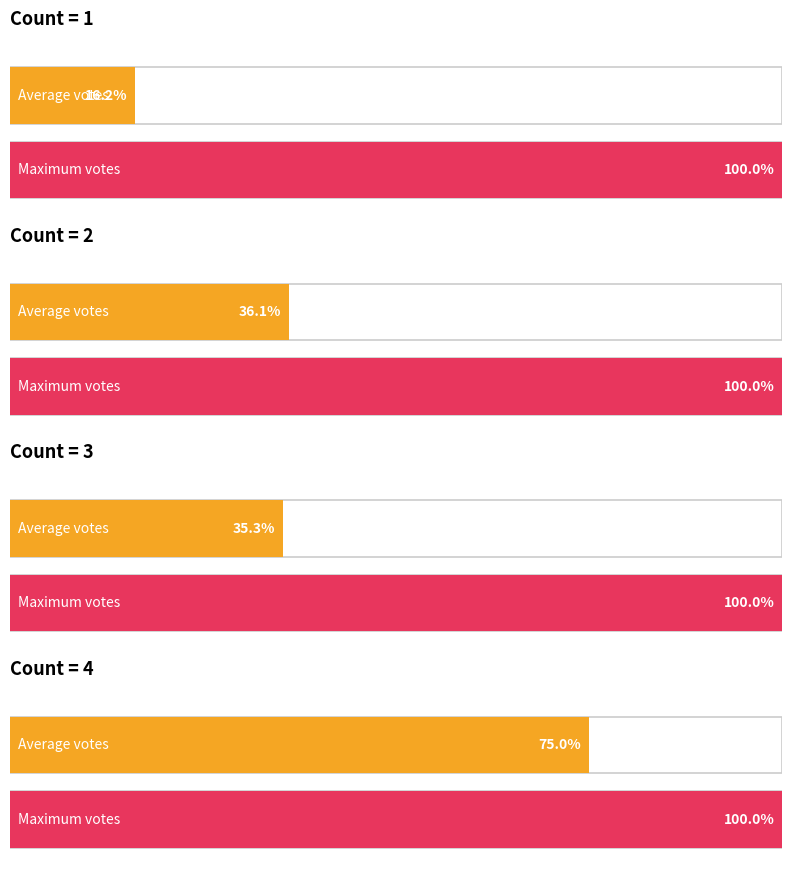

Rank the series by their maximum value, from lowest to highest.

2, 1